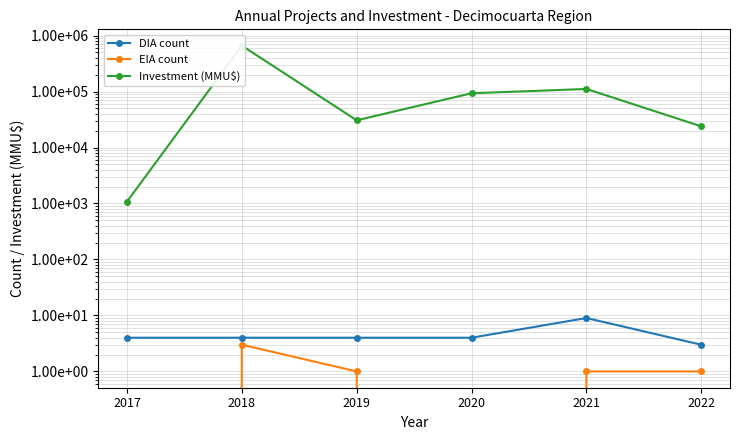

What are all the series names shown in the legend?

DIA count, EIA count, Investment (MMU$)